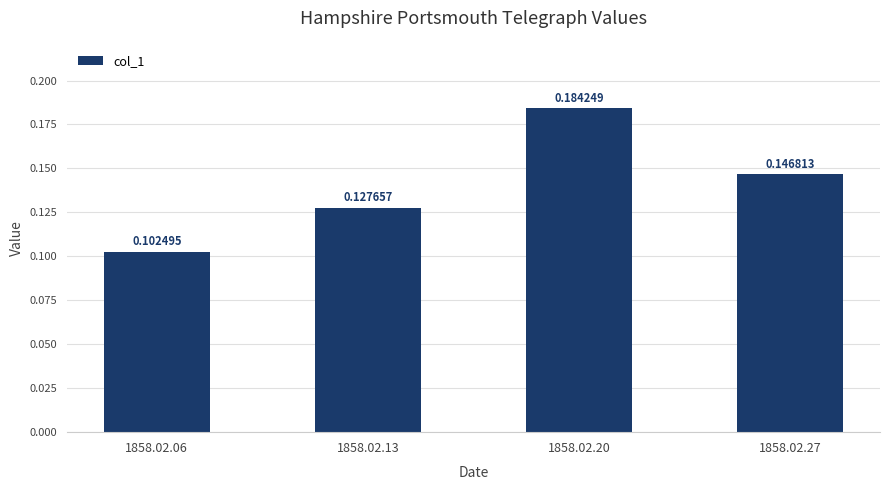

Which has a higher value, 1858.02.27 or 1858.02.06?

1858.02.27